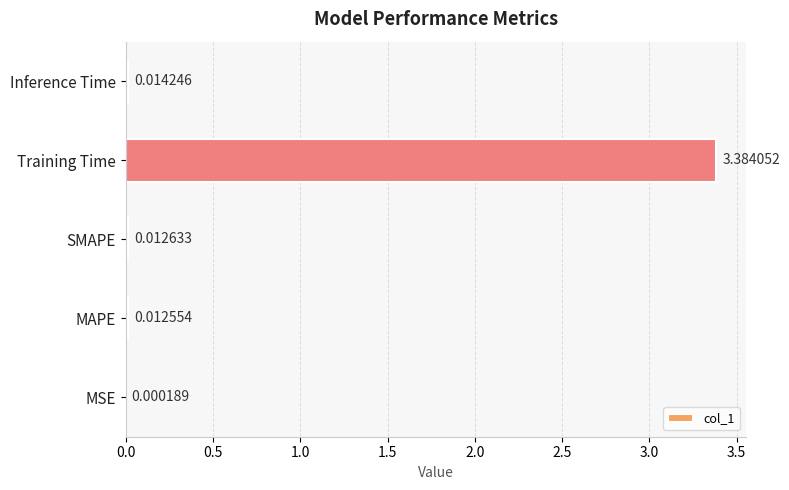

What is the sum of all values?

3.4